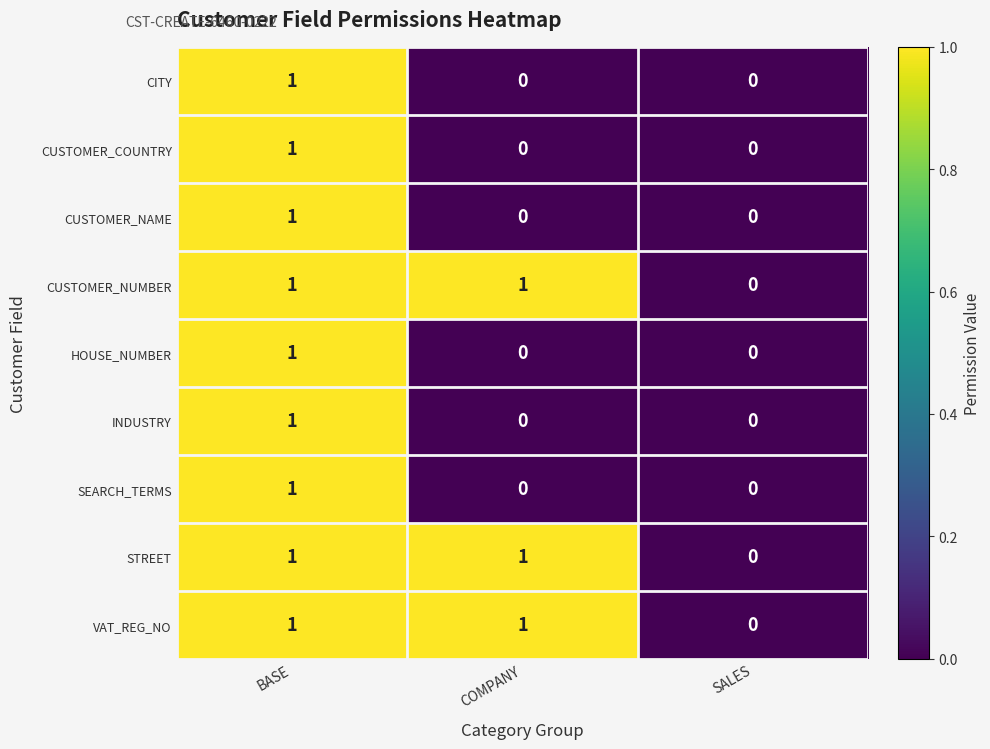

At which category is the sum across all series the highest?

BASE